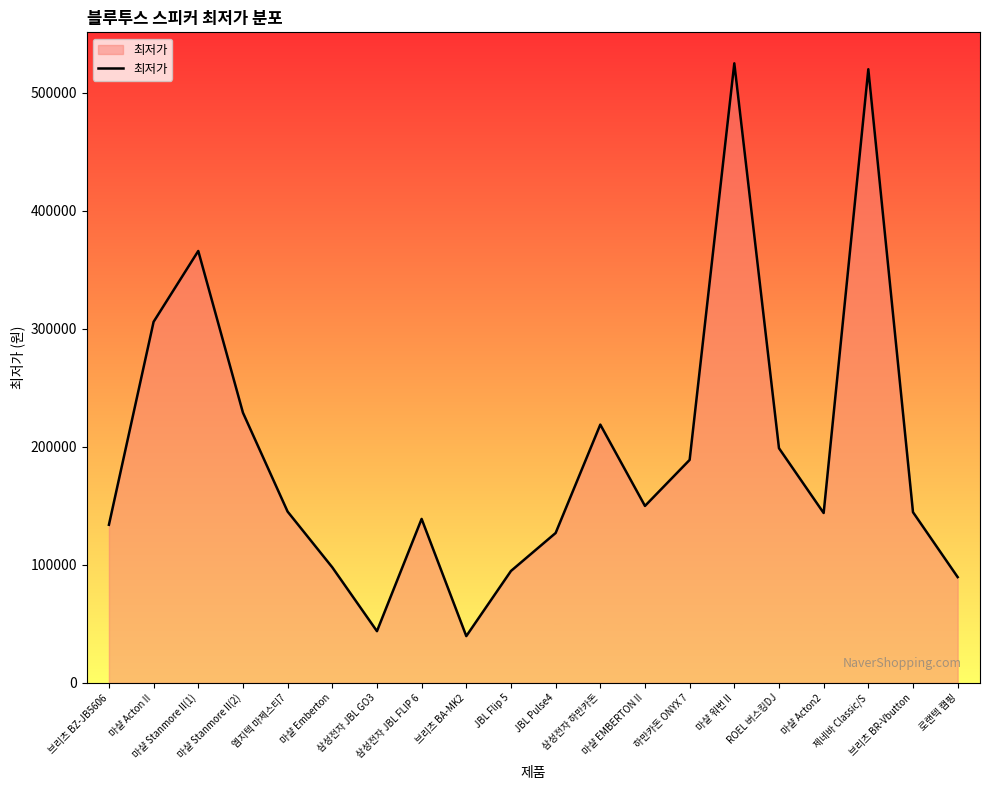

What is the average value?

195150